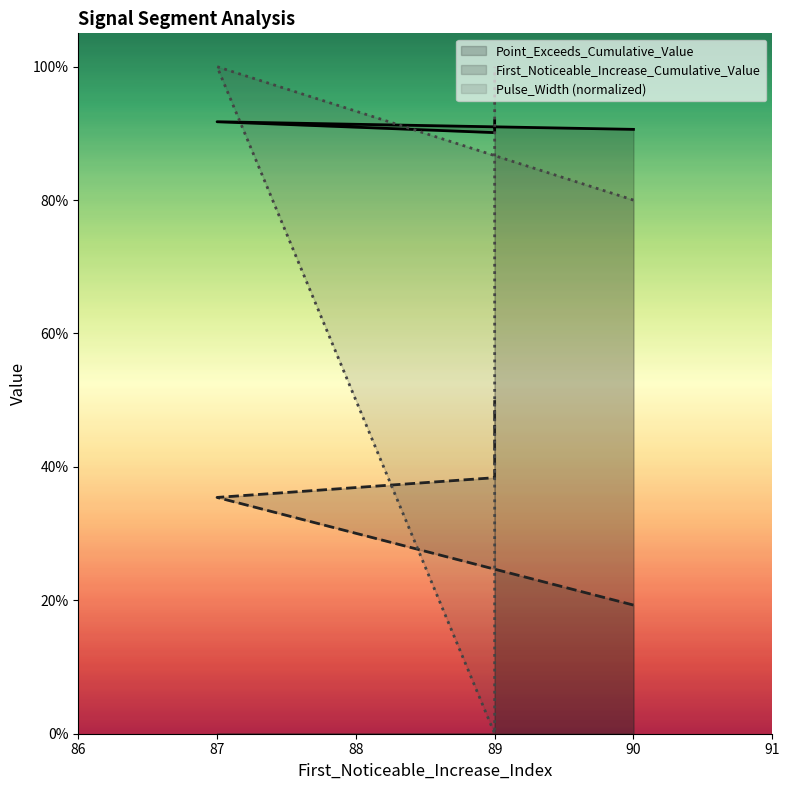

At which category does Point_Exceeds_Cumulative_Value reach its first local peak?

87